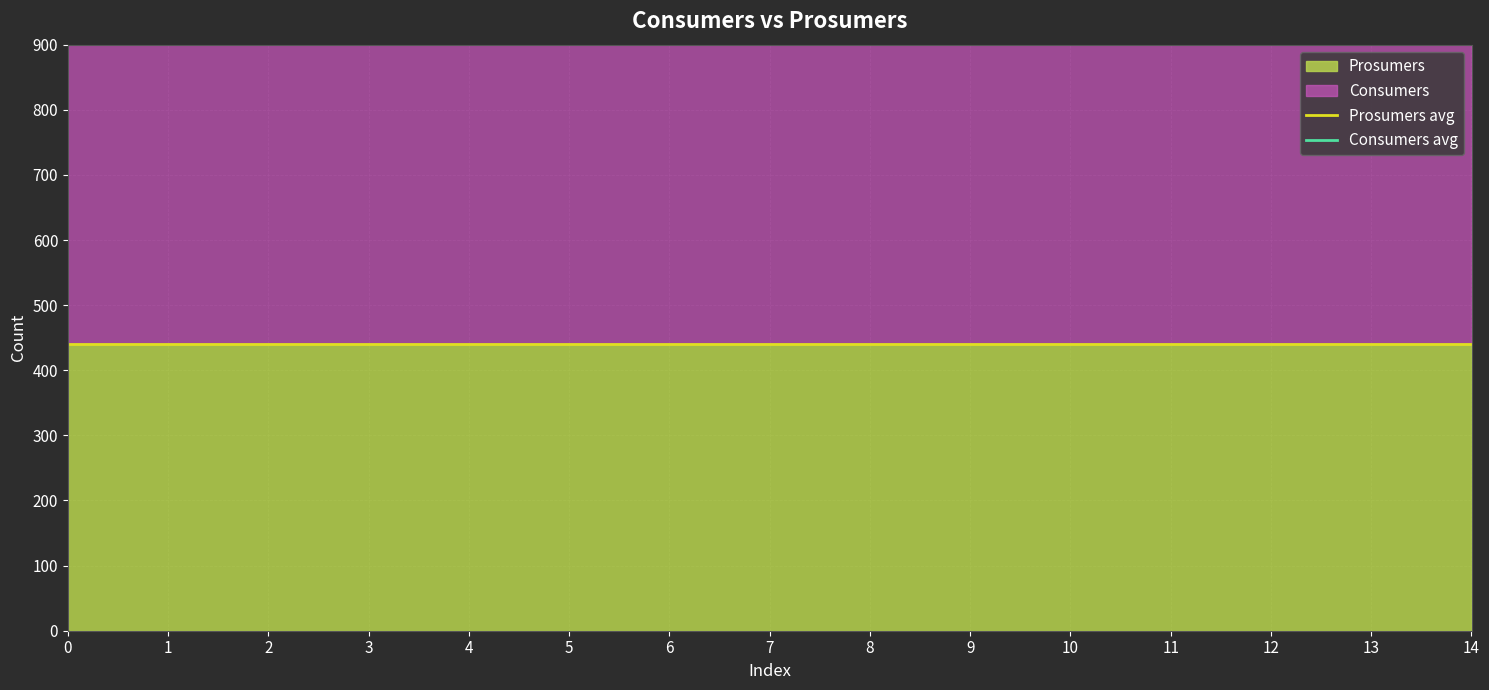

True or false: Prosumers avg has a value of 656.1 at 12.

False